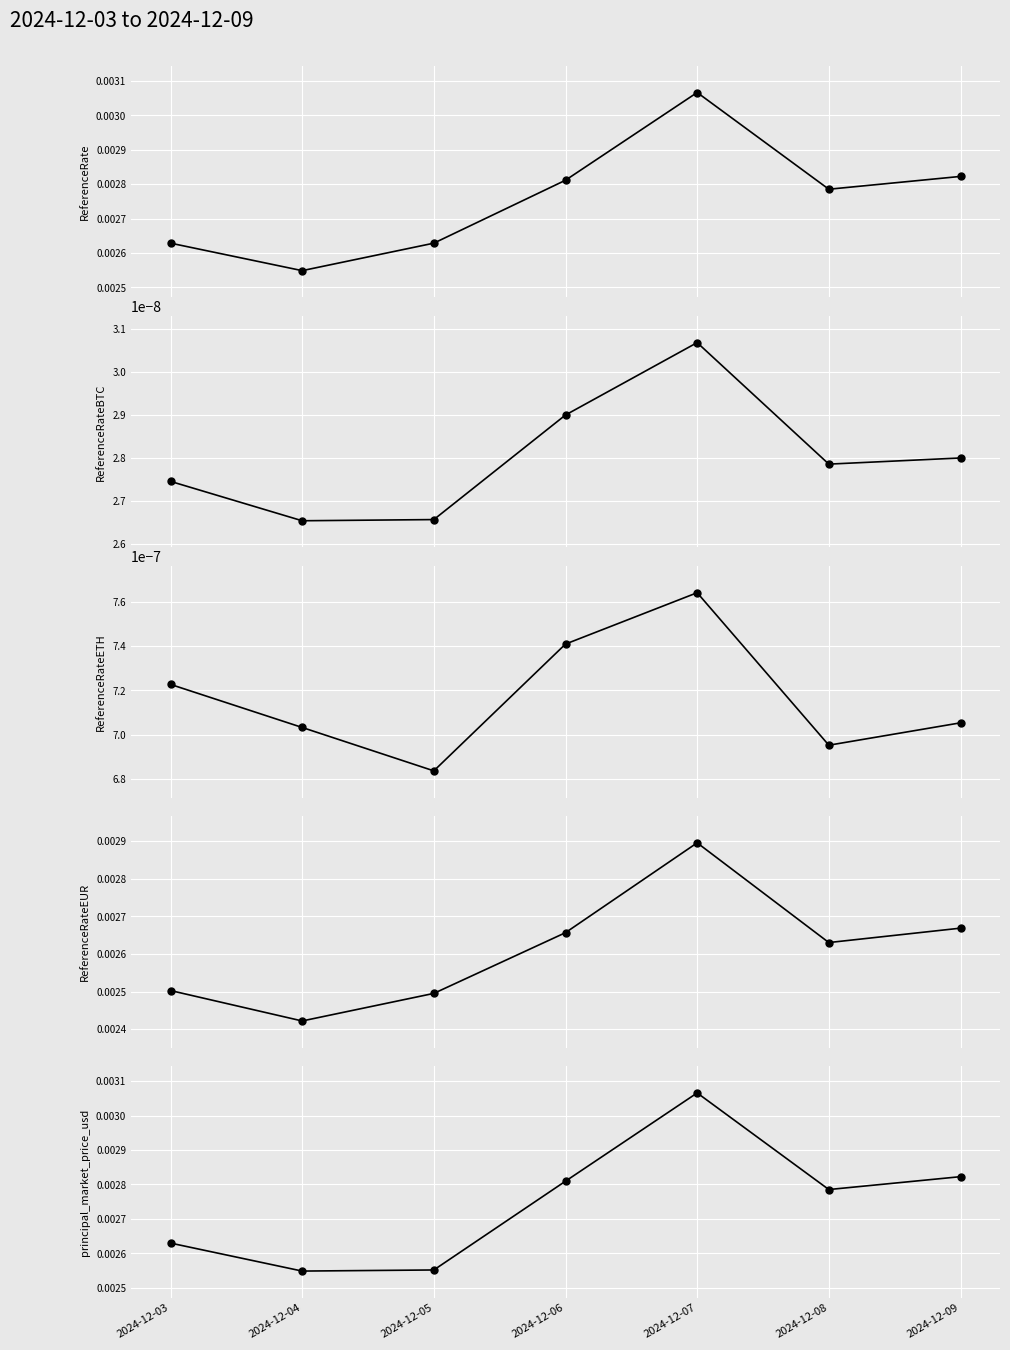

True or false: ReferenceRateBTC has more than 2 points higher than both neighbors.

False